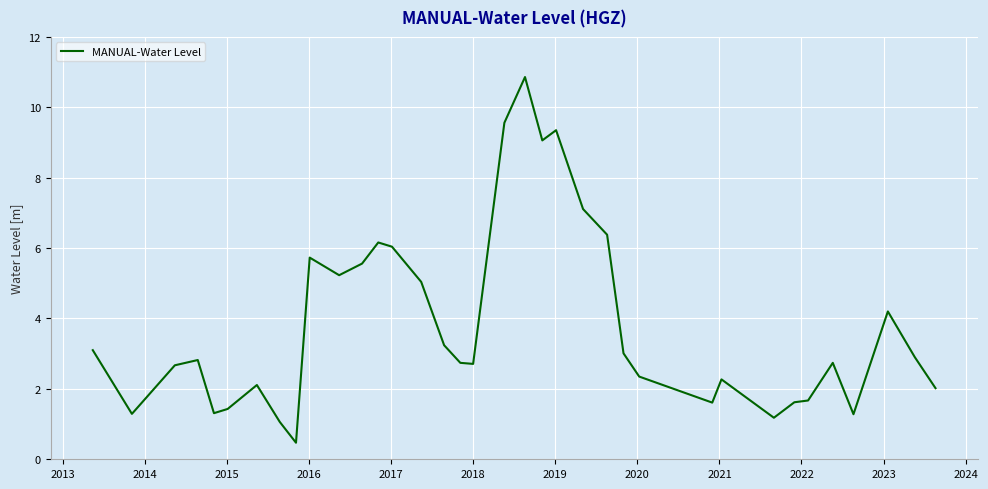

What is the greatest value displayed?

10.9